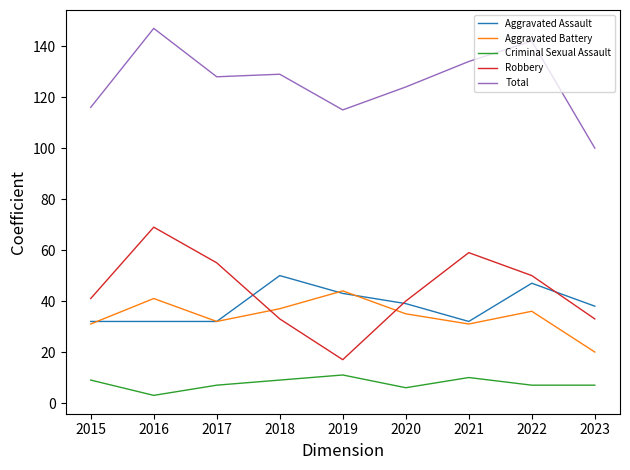

Where is Total nearest to the value 123?

2020